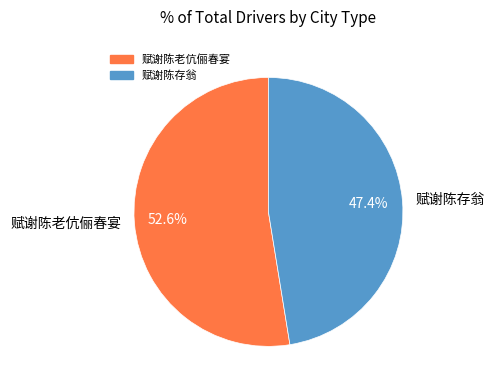

Between 赋谢陈存翁 and 赋谢陈老伉俪春宴, which is larger?

赋谢陈老伉俪春宴